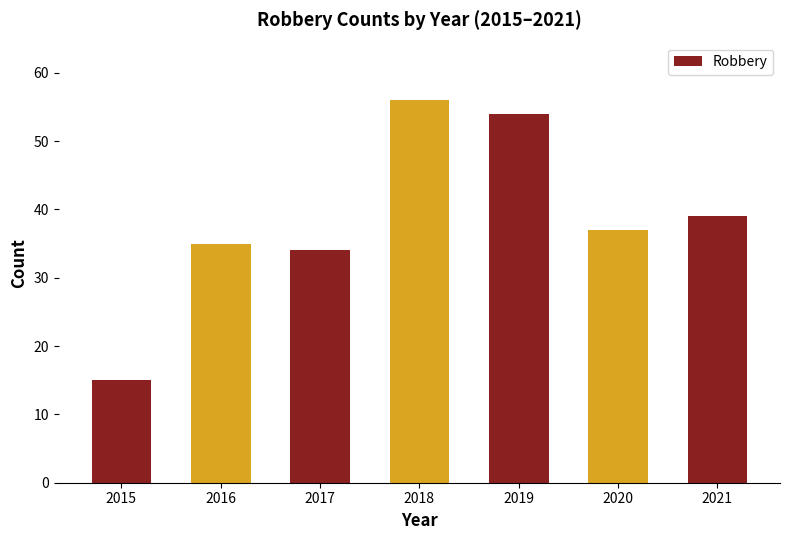

Does the chart contain any negative values?

No